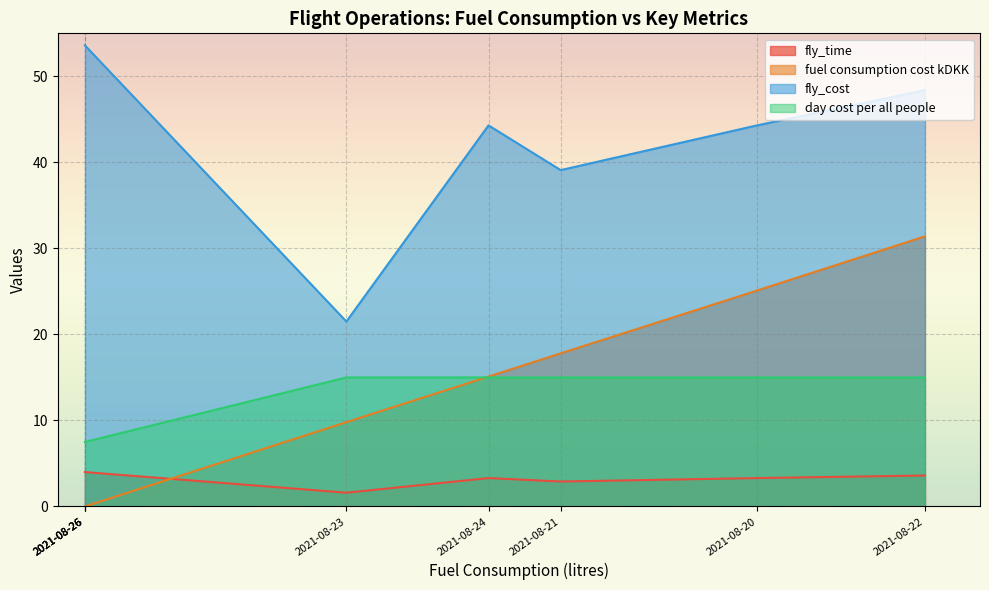

True or false: day cost per all people has more than 0 interior local peaks.

False